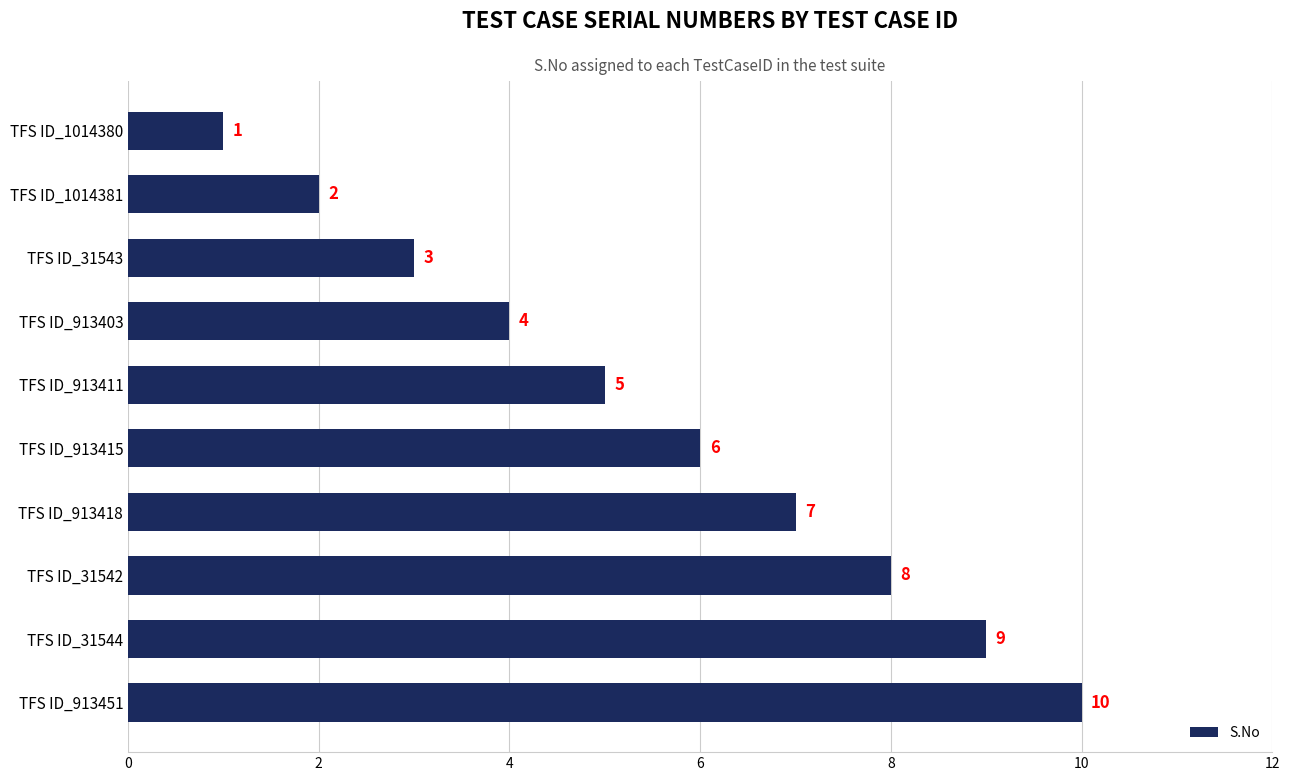

What is the sum of all values?

55